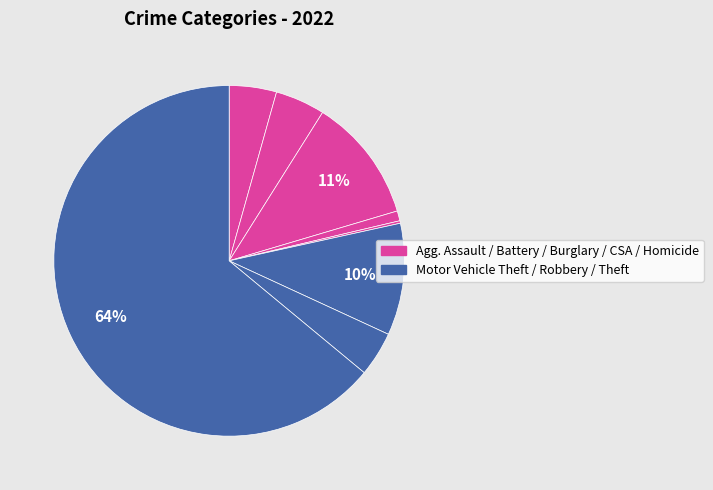

Count the number of slices in the pie.

8